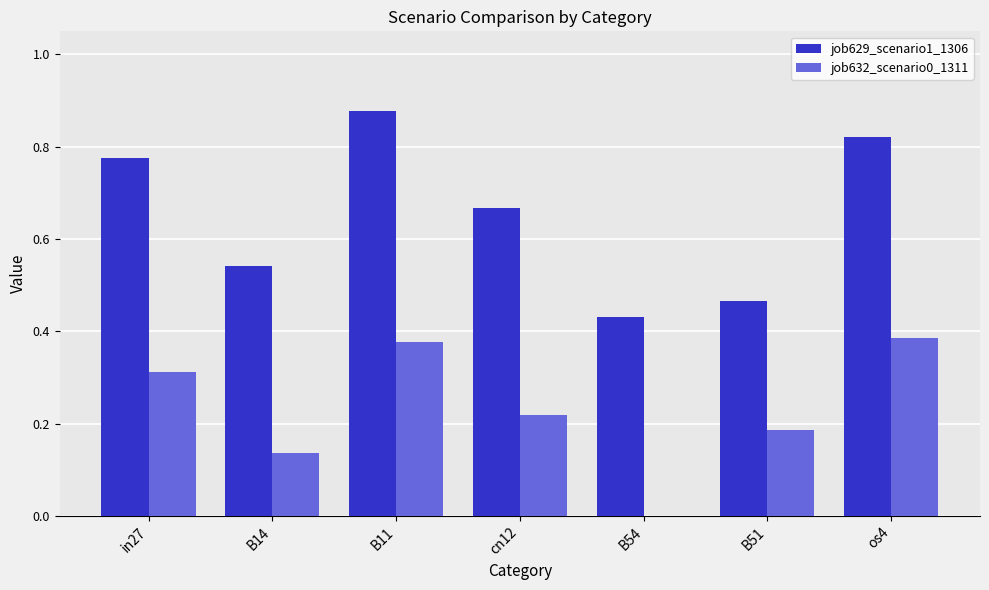

Are the bars horizontal?

No